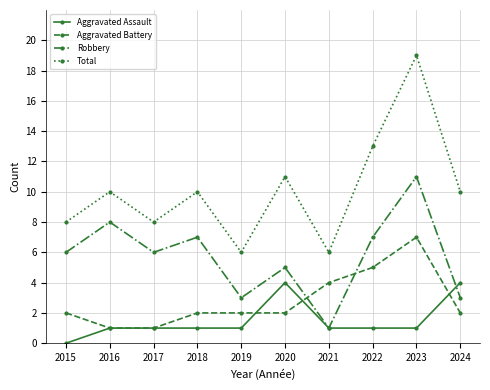

Reading left to right, extract all data points from this chart.

Aggravated Assault: 0	1	1	1	1	4	1	1	1	4
Aggravated Battery: 2	1	1	2	2	2	4	5	7	2
Robbery: 6	8	6	7	3	5	1	7	11	3
Total: 8	10	8	10	6	11	6	13	19	10